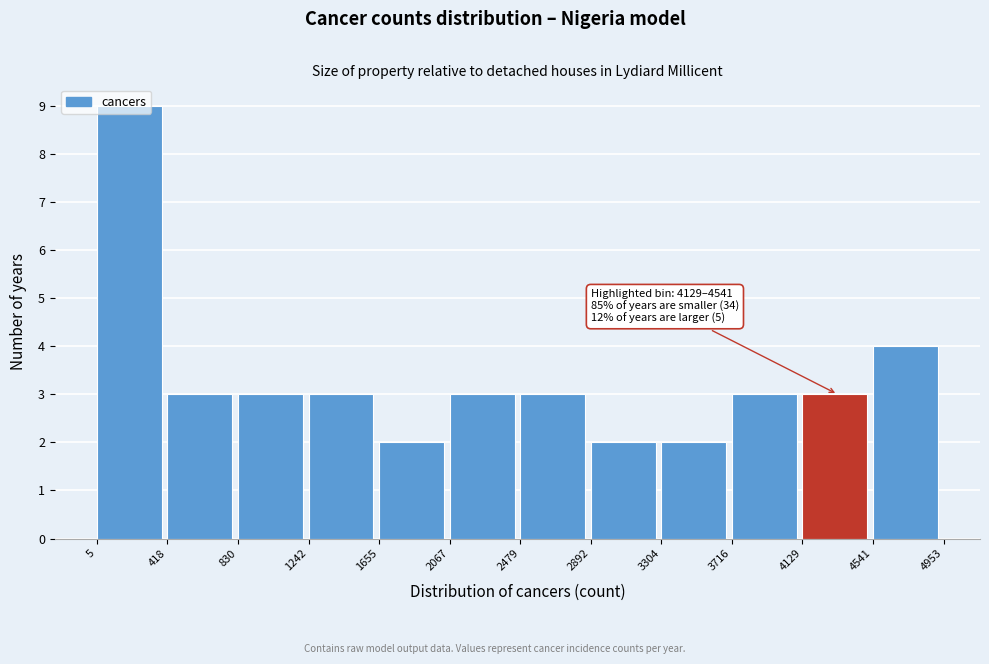

Which range on the x-axis has the tallest bar?

5 to 418